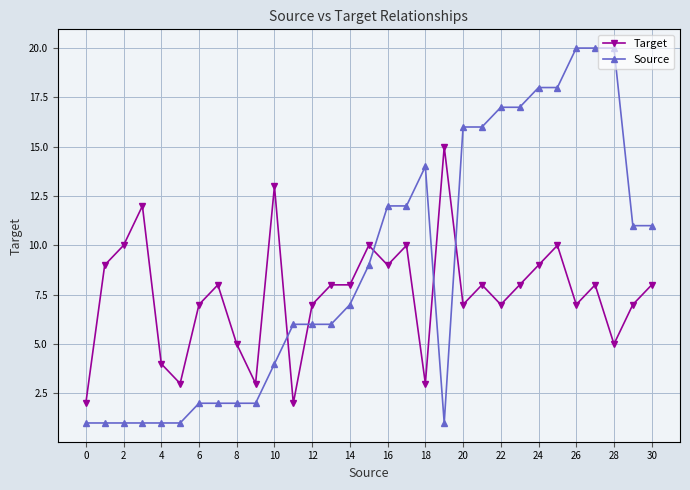

True or false: Source has more than 0 interior local peaks.

True